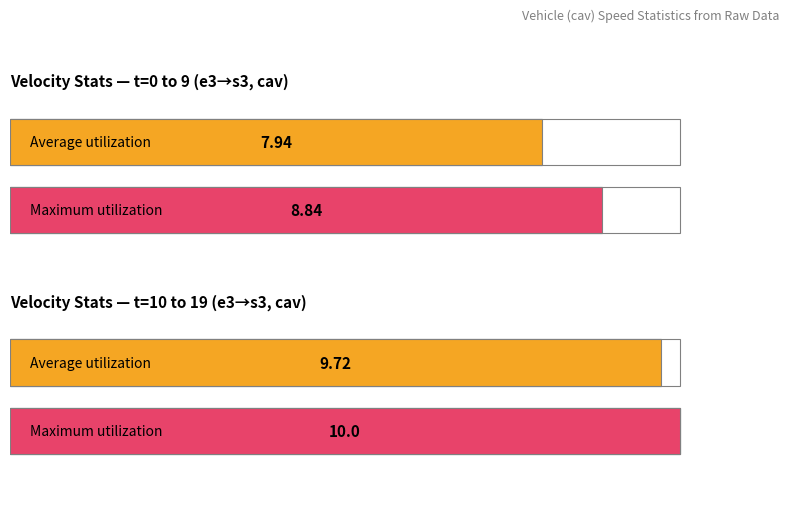

The Maximum utilization series shows 14.7 at v=7.44. True or false?

False